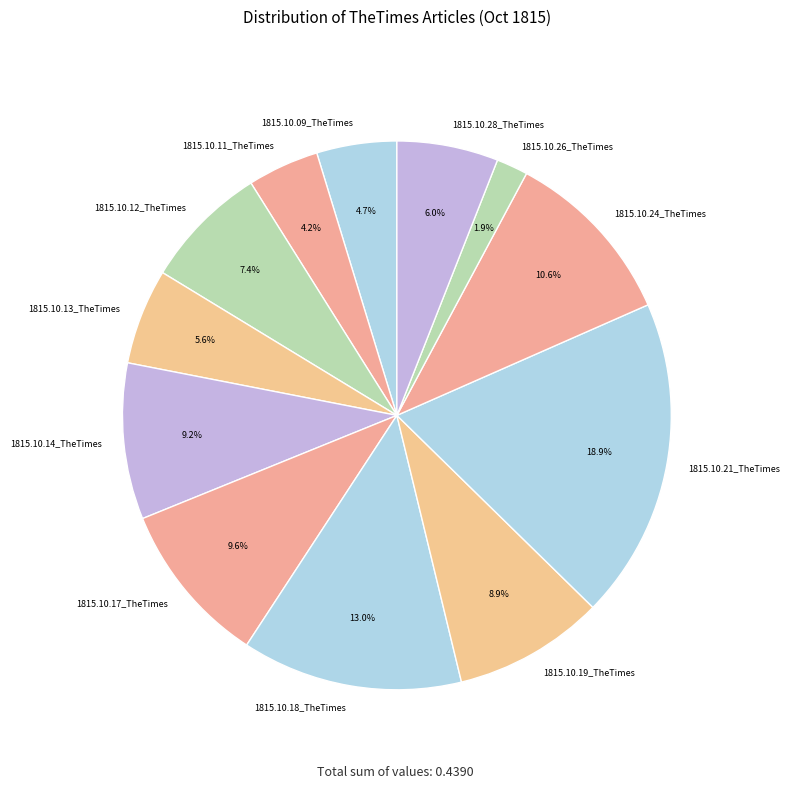

What percentage is the 1815.10.13_TheTimes slice, to the nearest percent?

6%